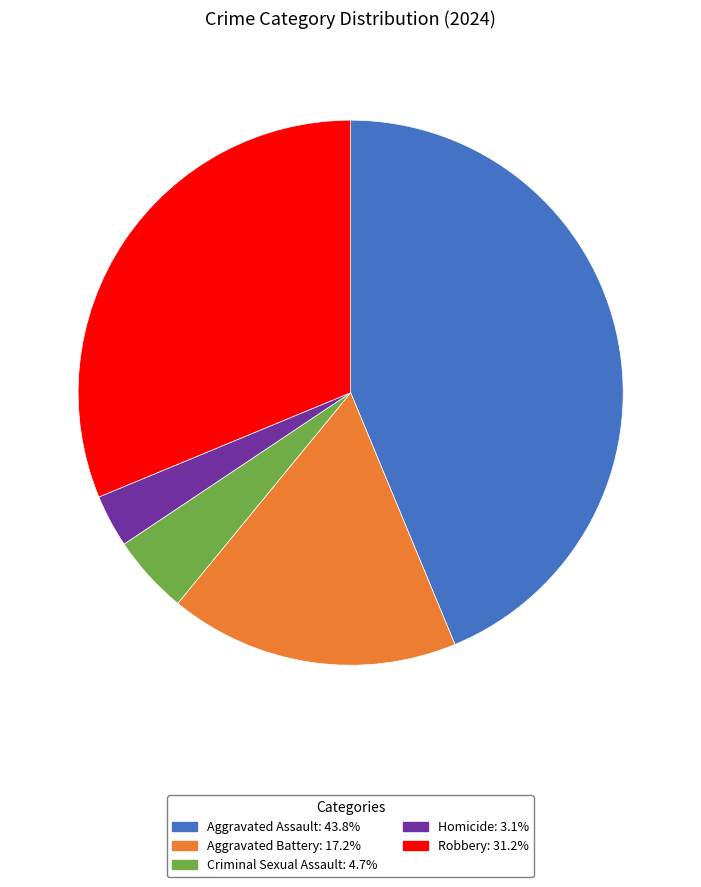

Do Aggravated Assault and Criminal Sexual Assault together represent more than half of the pie?

No